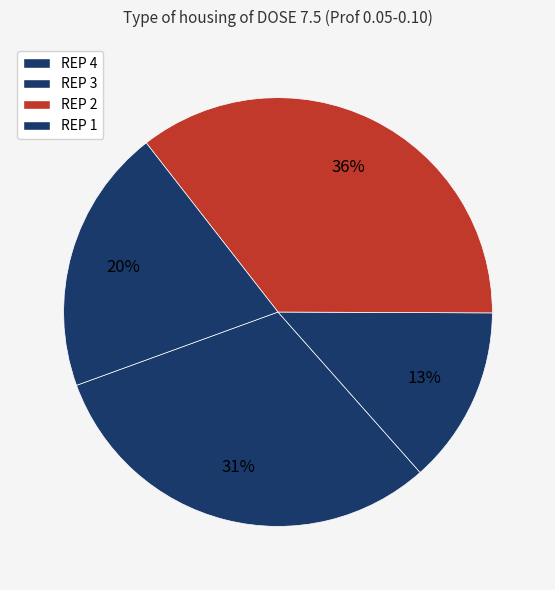

To the nearest percent, what percentage of the pie is REP 4?

31%